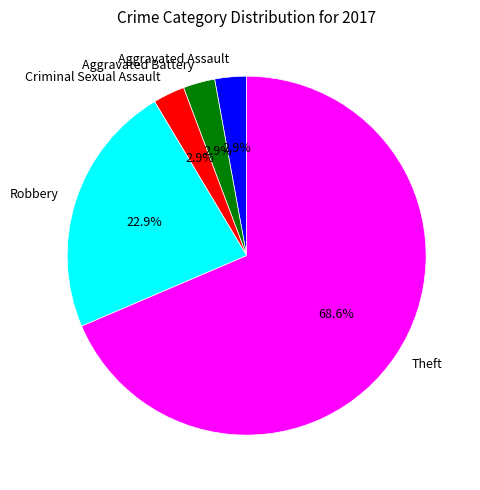

To the nearest percent, what is the average slice percentage?

20%